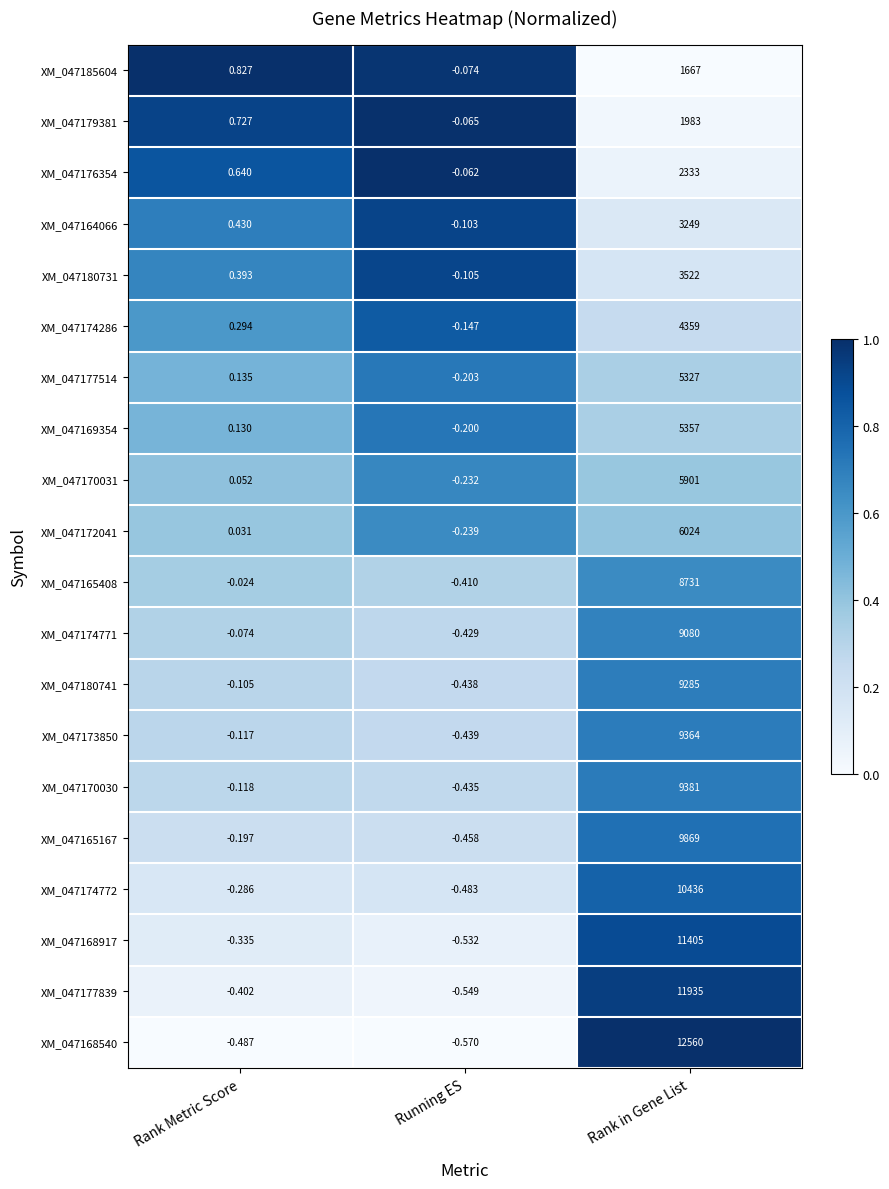

At which label does XM_047180741 reach its minimum?

Running ES